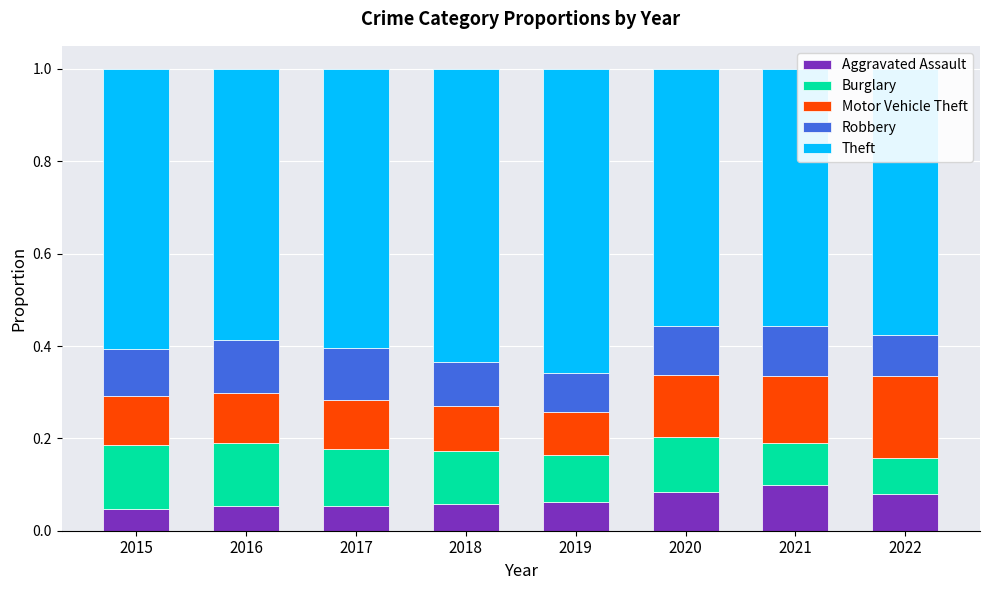

What is the sum of all Aggravated Assault values?

0.5